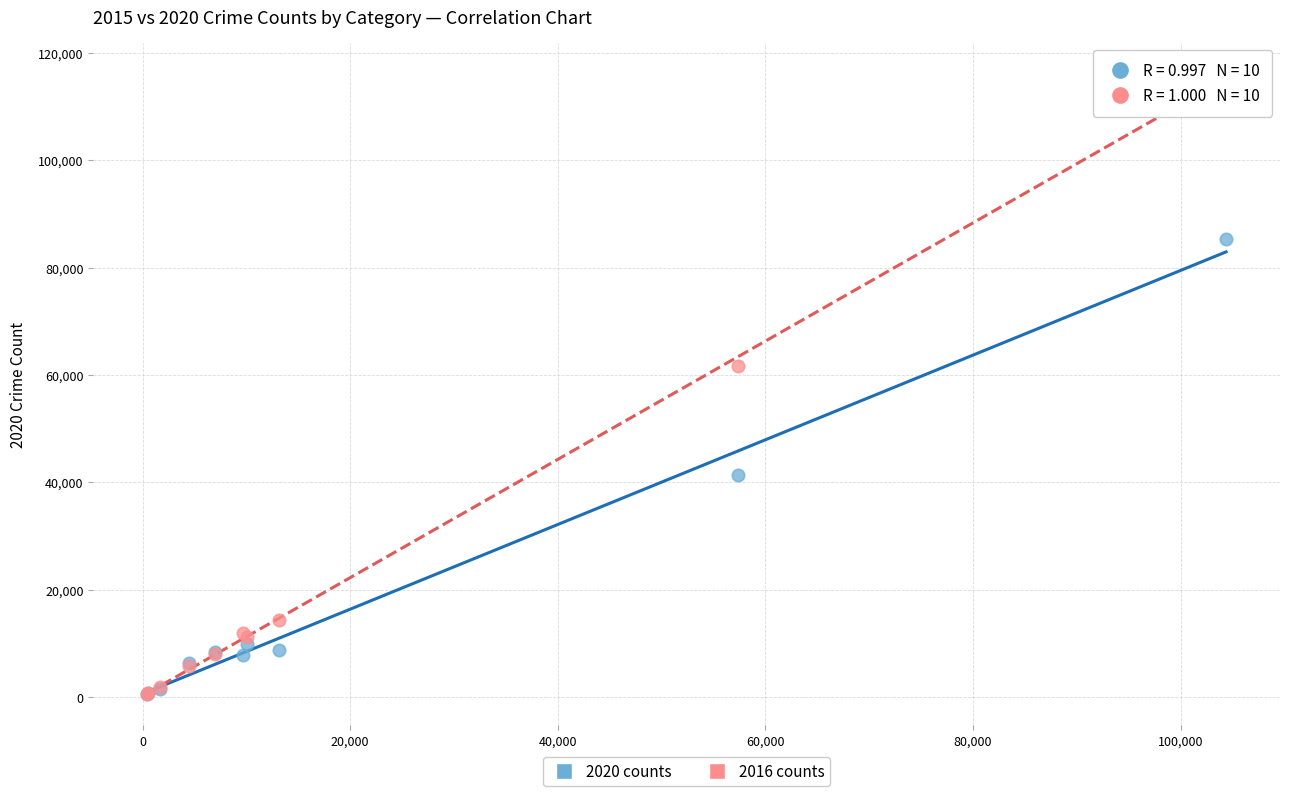

Across all series, what Y value is closest to 58311?

61623